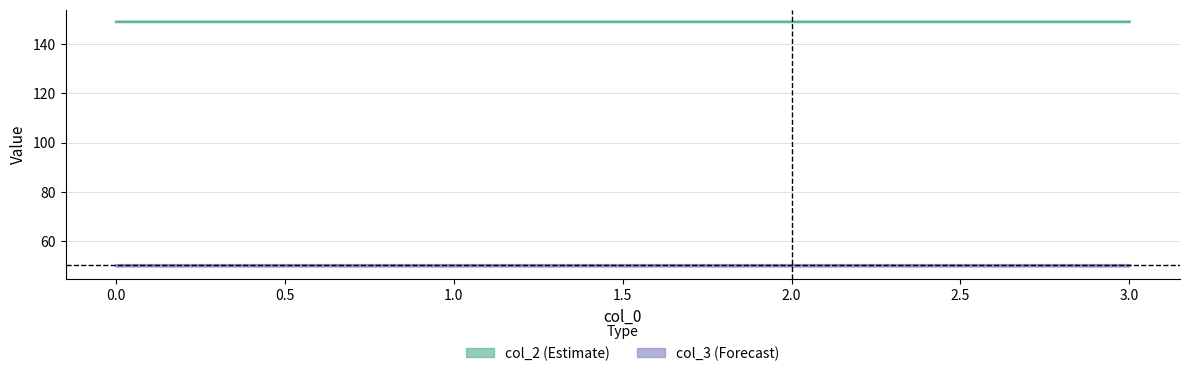

What is the greatest value displayed?

149.2